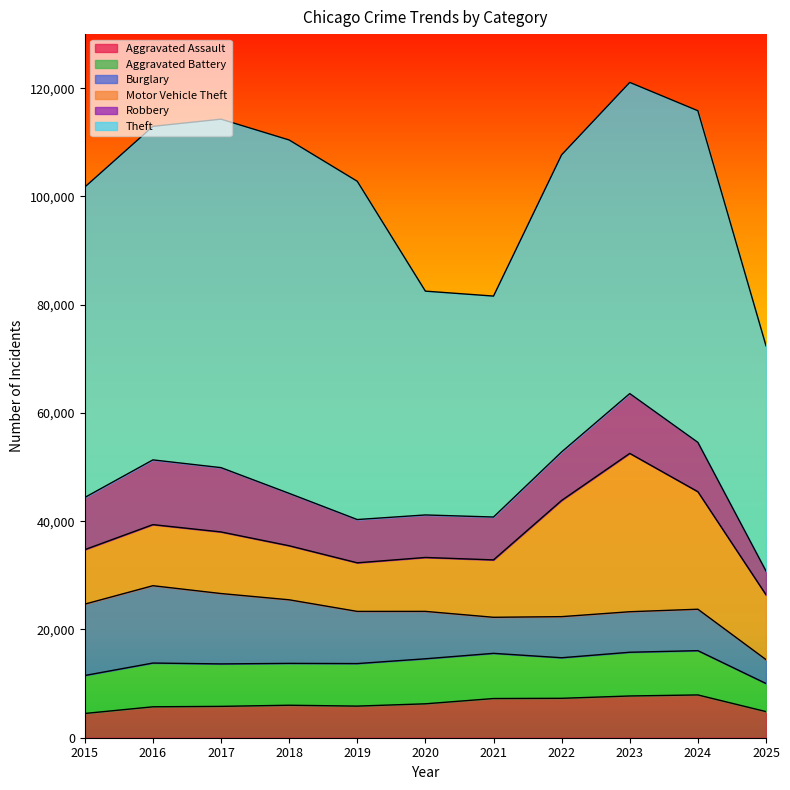

Which series has the widest spread of values?

Theft